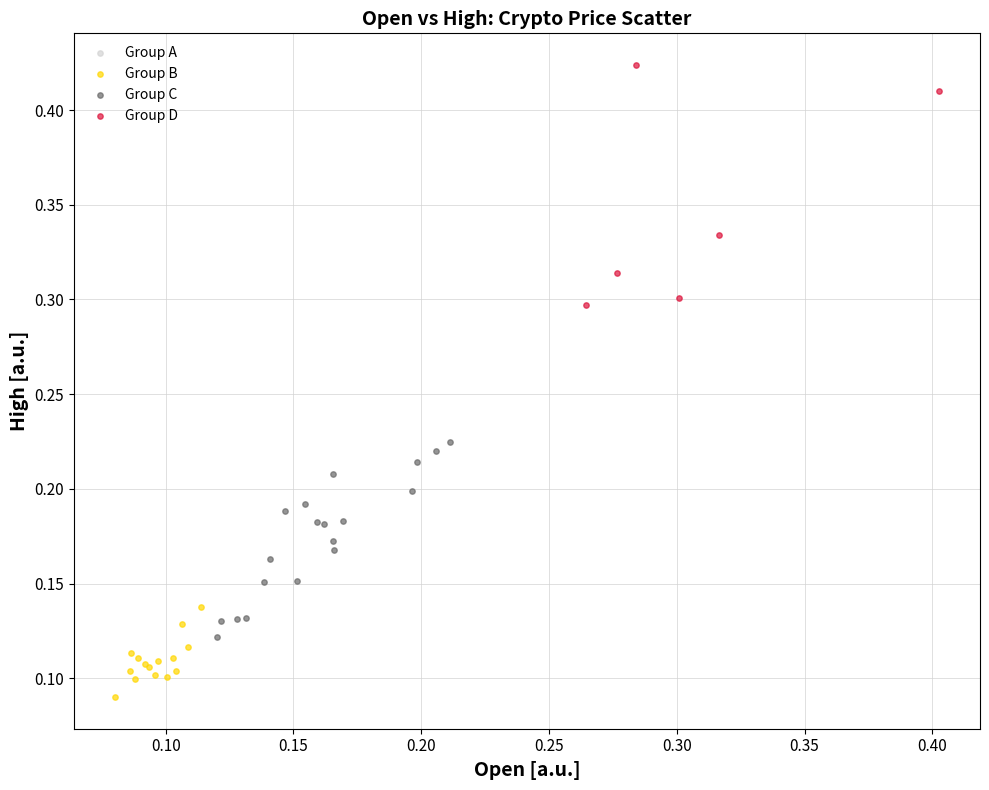

Which series contains the lowest Y value?

Group B